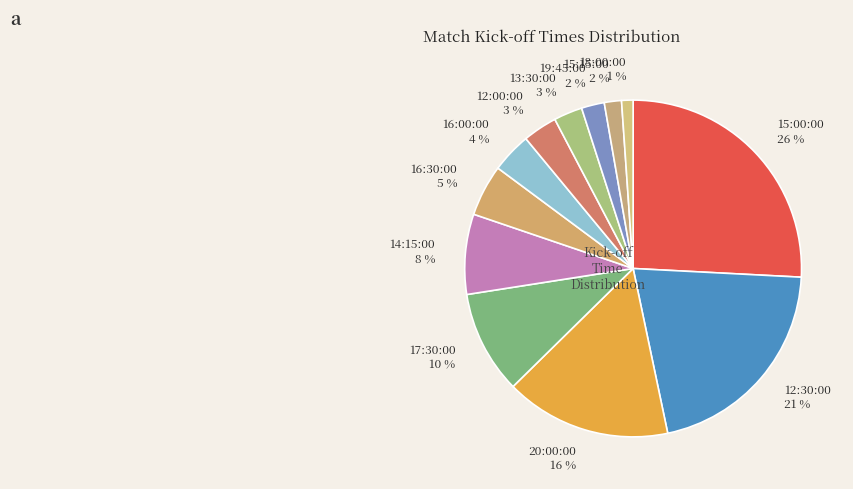

Is there a majority slice in this chart?

No